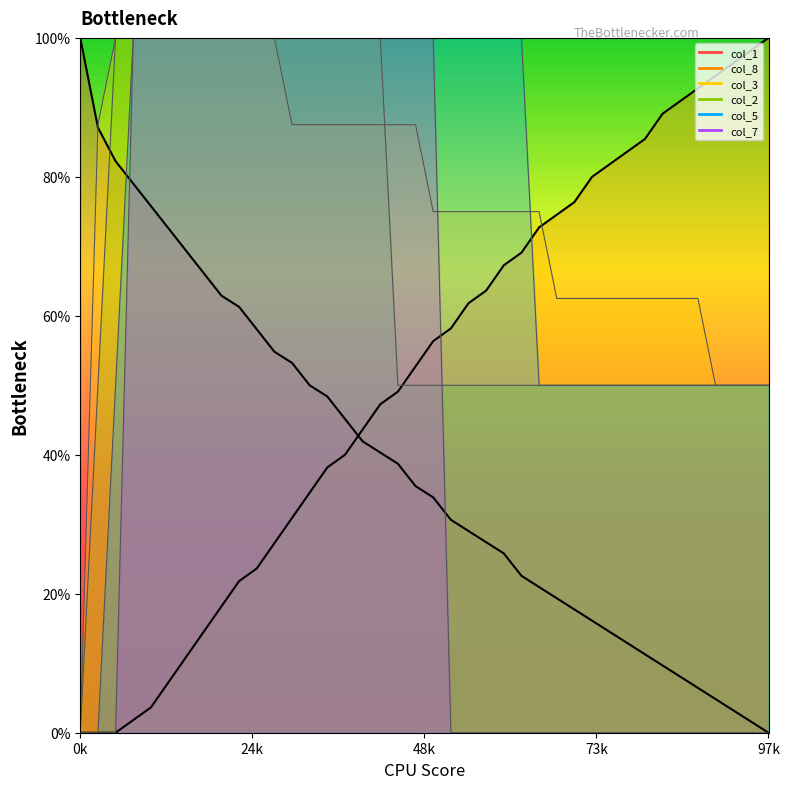

Reading left to right, list all the values displayed in this chart.

col_8: 0.0	0.0	0.0	1.8	3.6	7.3	10.9	14.5	18.2	21.8	23.6	27.3	30.9	34.5	38.2	40.0	43.6	47.3	49.1	52.7	56.4	58.2	61.8	63.6	67.3	69.1	72.7	74.5	76.4	80.0	81.8	83.6	85.5	89.1	90.9	92.7	94.5	96.4	98.2	100.0
col_1: 100.0	87.1	82.3	79.0	75.8	72.6	69.4	66.1	62.9	61.3	58.1	54.8	53.2	50.0	48.4	45.2	41.9	40.3	38.7	35.5	33.9	30.6	29.0	27.4	25.8	22.6	21.0	19.4	17.7	16.1	14.5	12.9	11.3	9.7	8.1	6.5	4.8	3.2	1.6	0.0
col_3: 0.0	87.5	100.0	100.0	100.0	100.0	100.0	100.0	100.0	100.0	100.0	100.0	87.5	87.5	87.5	87.5	87.5	87.5	87.5	87.5	75.0	75.0	75.0	75.0	75.0	75.0	75.0	62.5	62.5	62.5	62.5	62.5	62.5	62.5	62.5	62.5	50.0	50.0	50.0	50.0
col_2: 0.0	50.0	100.0	100.0	100.0	100.0	100.0	100.0	100.0	100.0	100.0	100.0	100.0	100.0	100.0	100.0	100.0	100.0	50.0	50.0	50.0	50.0	50.0	50.0	50.0	50.0	50.0	50.0	50.0	50.0	50.0	50.0	50.0	50.0	50.0	50.0	50.0	50.0	50.0	50.0
col_5: 0.0	0.0	50.0	100.0	100.0	100.0	100.0	100.0	100.0	100.0	100.0	100.0	100.0	100.0	100.0	100.0	100.0	100.0	100.0	100.0	100.0	100.0	100.0	100.0	100.0	100.0	50.0	50.0	50.0	50.0	50.0	50.0	50.0	50.0	50.0	50.0	50.0	50.0	50.0	50.0
col_7: 0.0	0.0	0.0	100.0	100.0	100.0	100.0	100.0	100.0	100.0	100.0	100.0	100.0	100.0	100.0	100.0	100.0	100.0	100.0	100.0	100.0	0.0	0.0	0.0	0.0	0.0	0.0	0.0	0.0	0.0	0.0	0.0	0.0	0.0	0.0	0.0	0.0	0.0	0.0	0.0